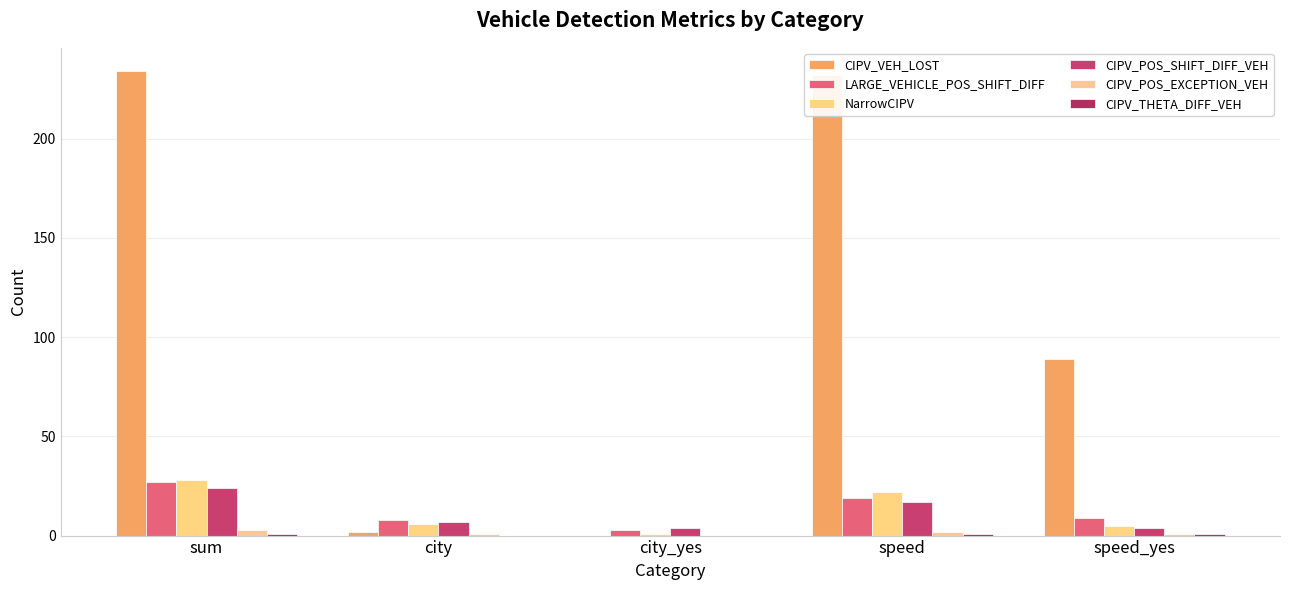

What is the spread (max minus min) of values at city?

8